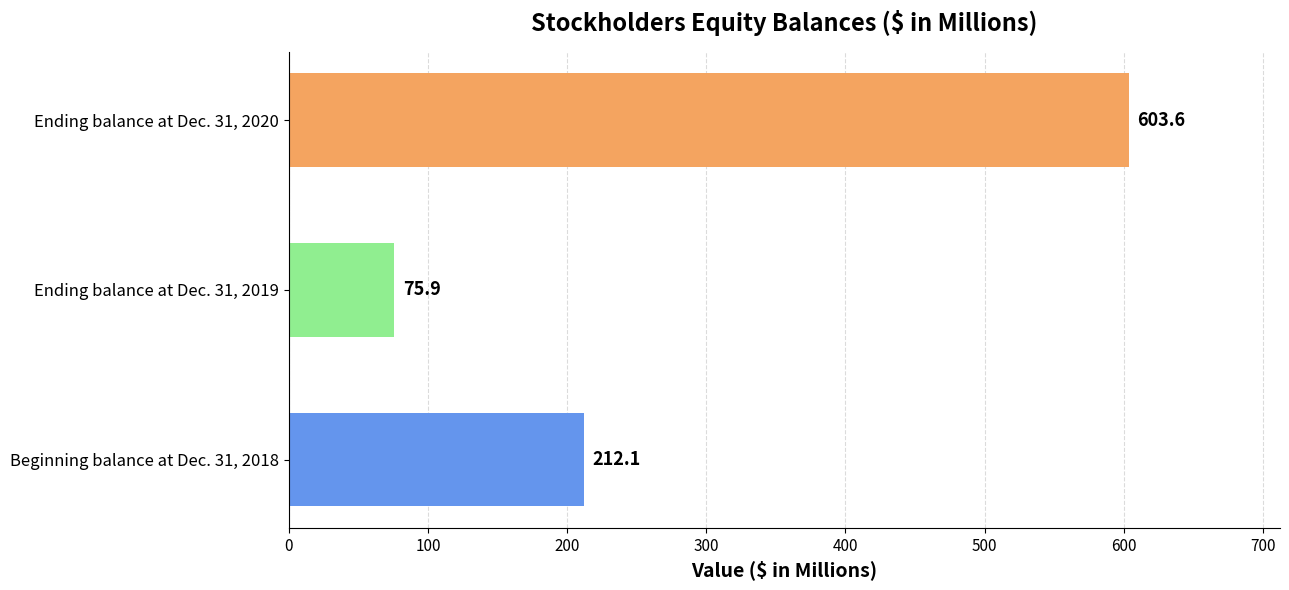

What is the sum of all values?

891.6